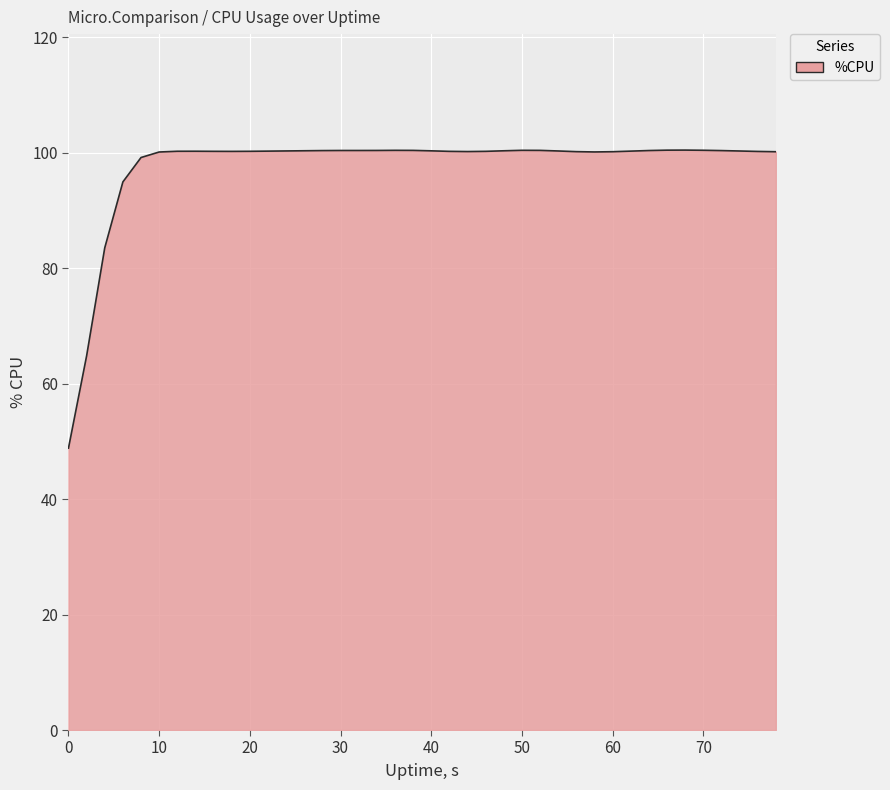

What is the maximum value shown in the chart?

100.4